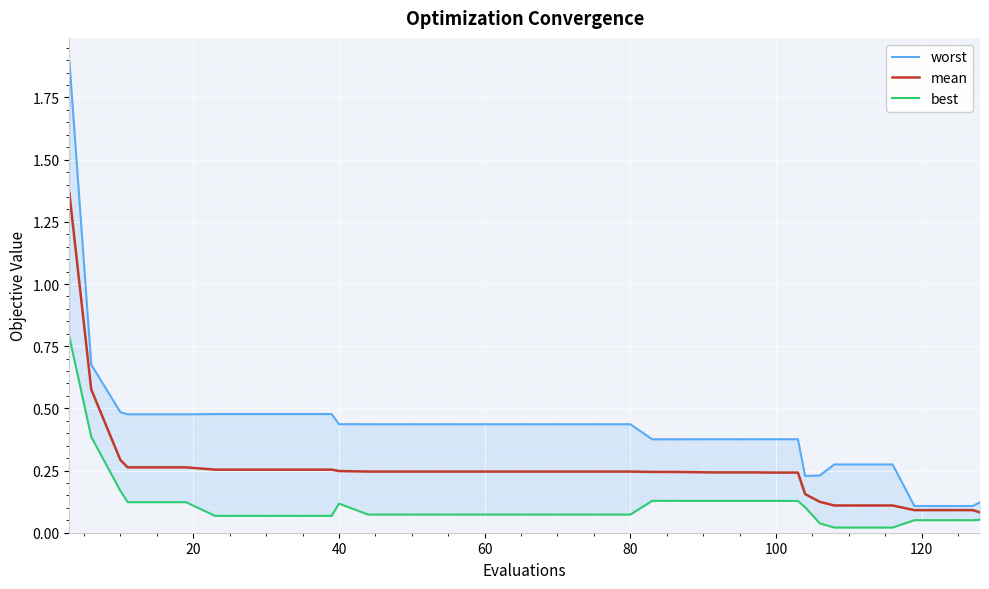

What is the average value of the worst series?

0.4